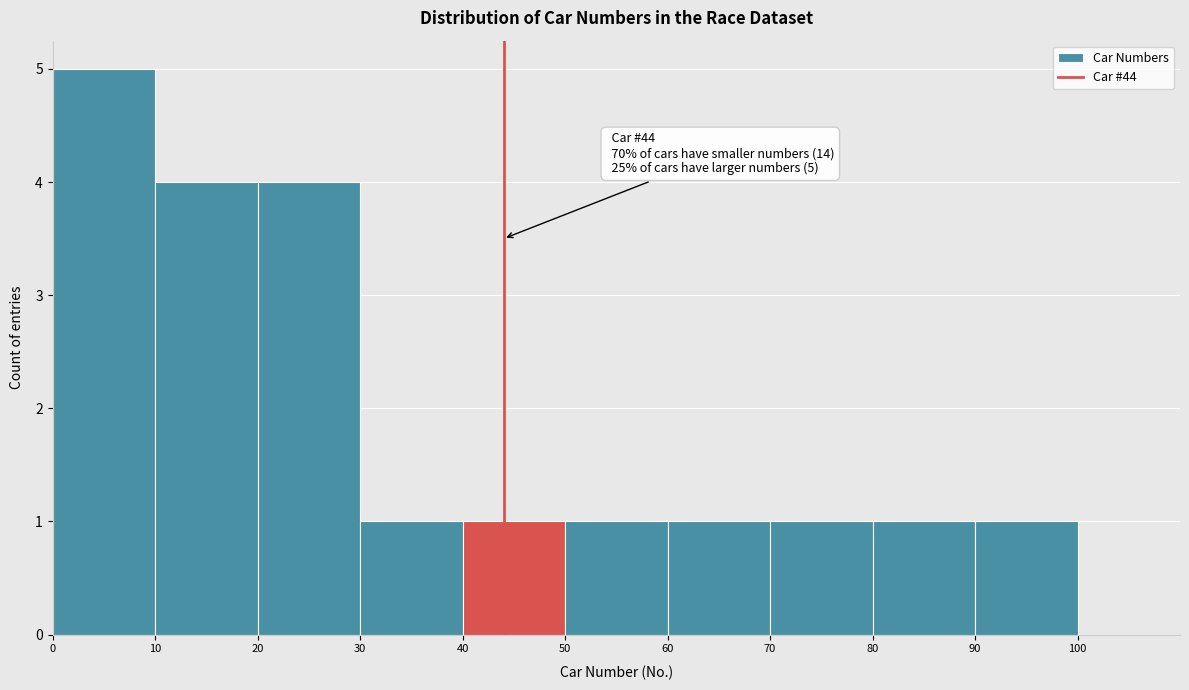

Over which range of the x-axis is the bar tallest?

0 to 10